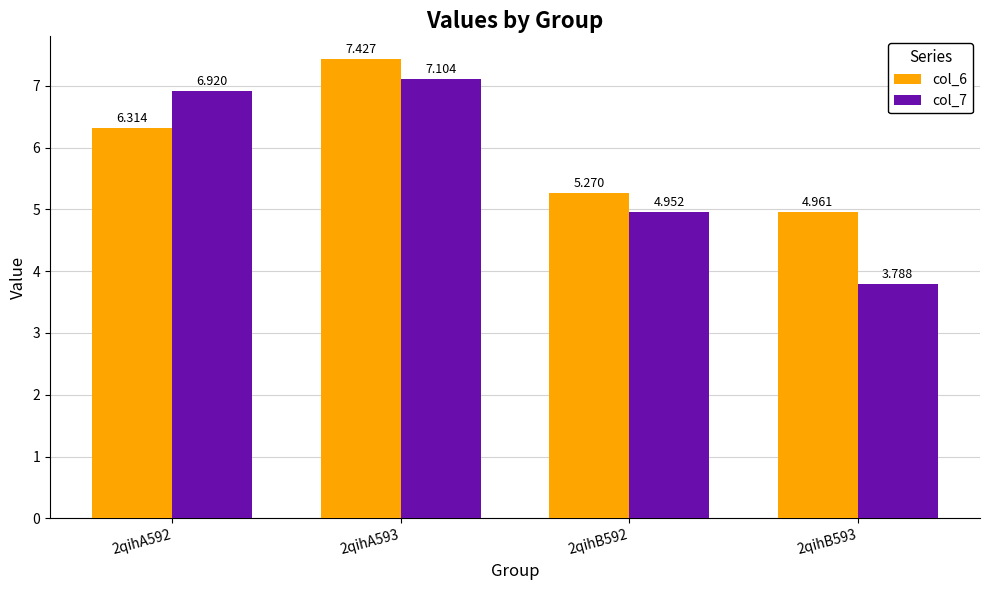

Rank the categories by col_6 value from lowest to highest.

2qihB593, 2qihB592, 2qihA592, 2qihA593